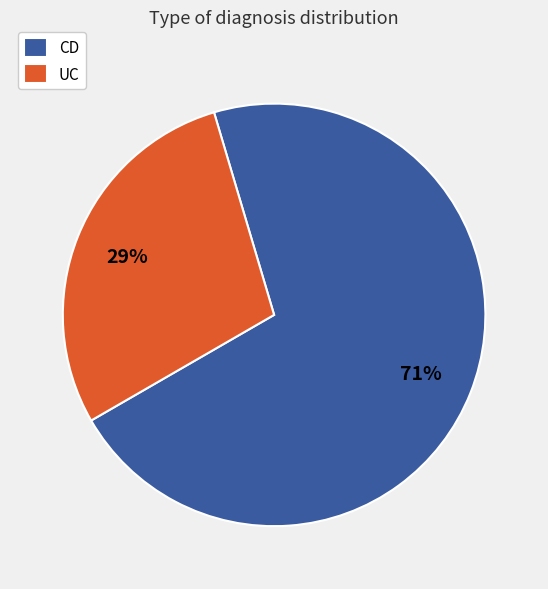

To the nearest percent, what is the average slice percentage?

50%